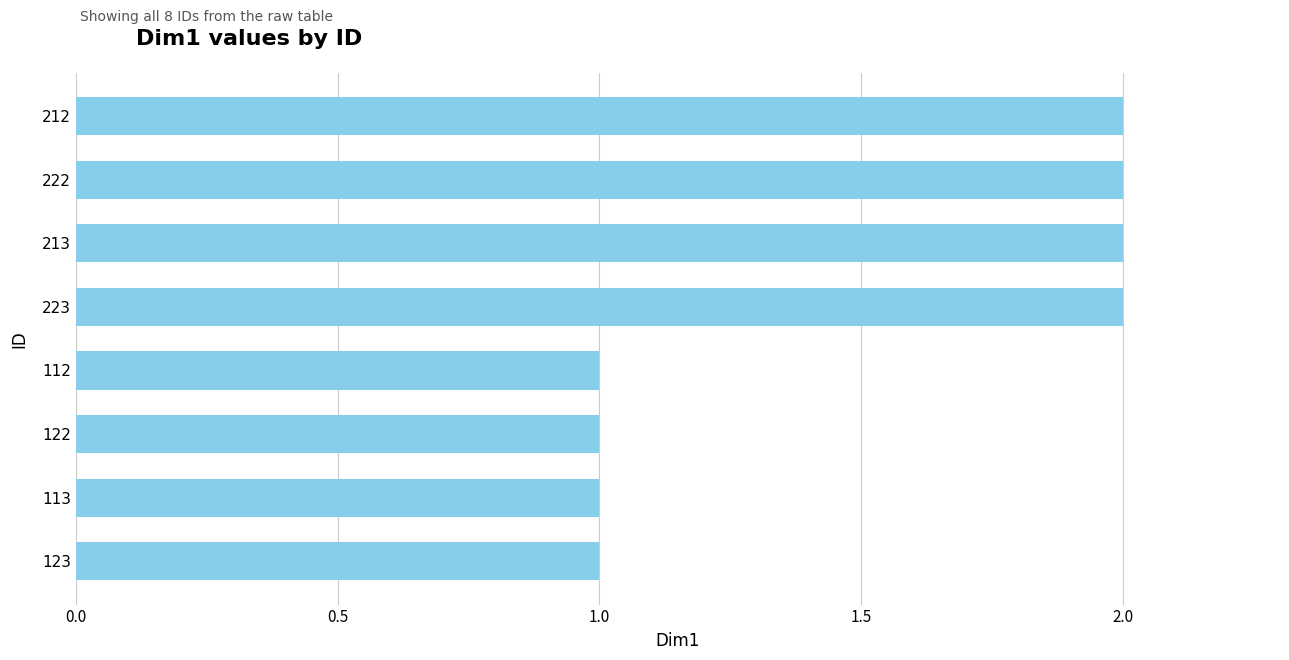

What is the greatest value displayed?

2